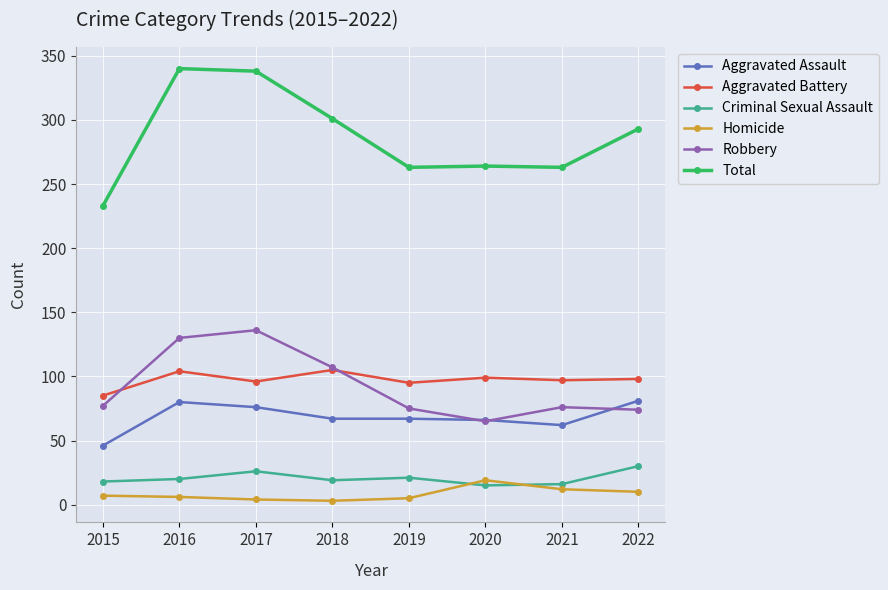

At which category does Robbery reach its first local peak?

2017